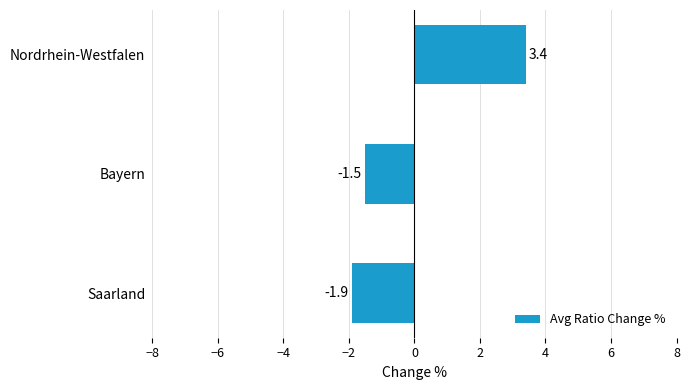

True or false: the data shows -1.9 at Saarland.

True